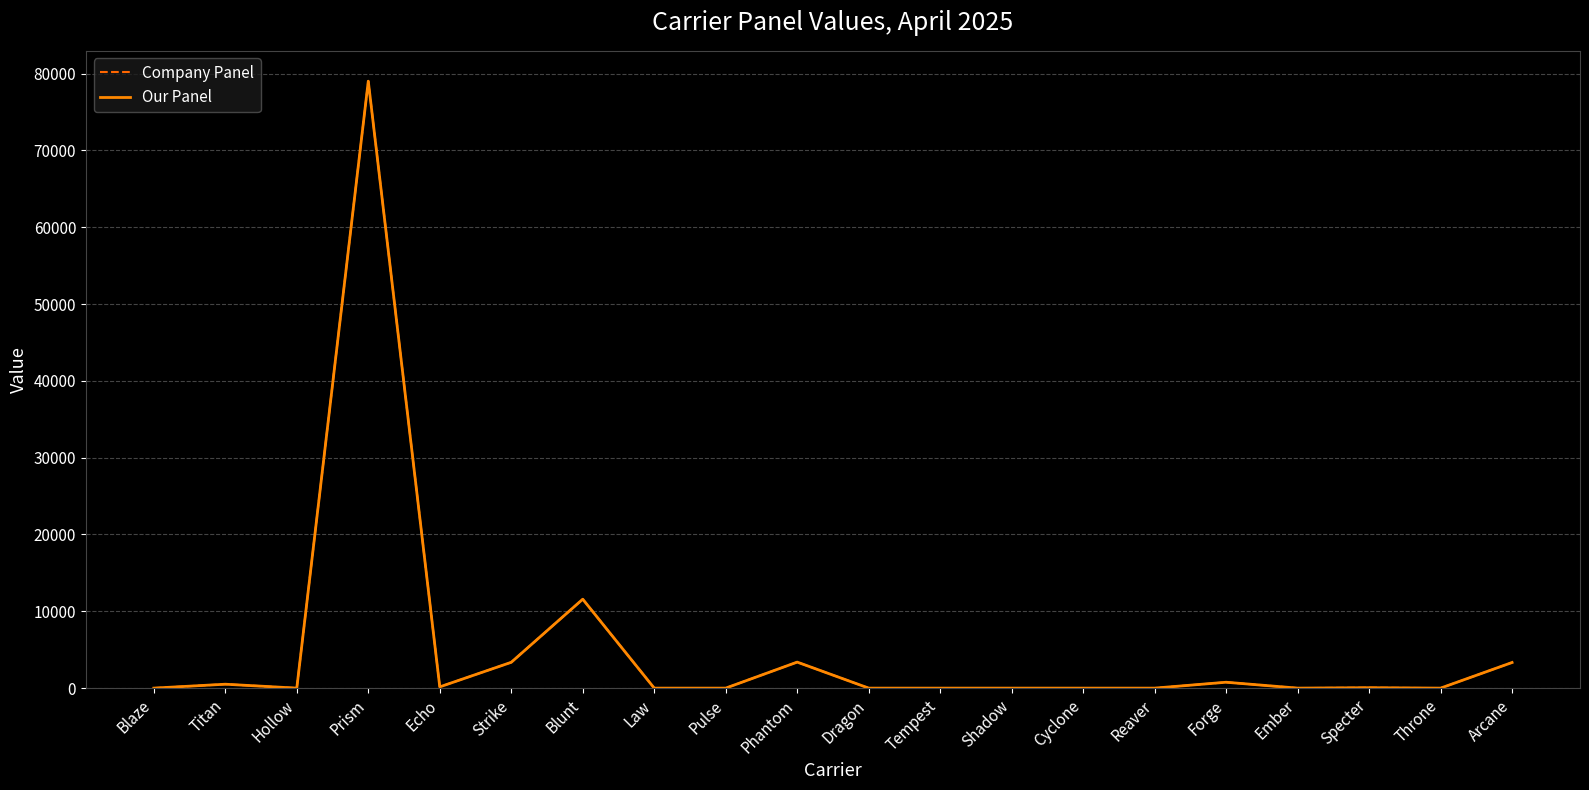

What is the sum of all Our Panel values?

102158.3